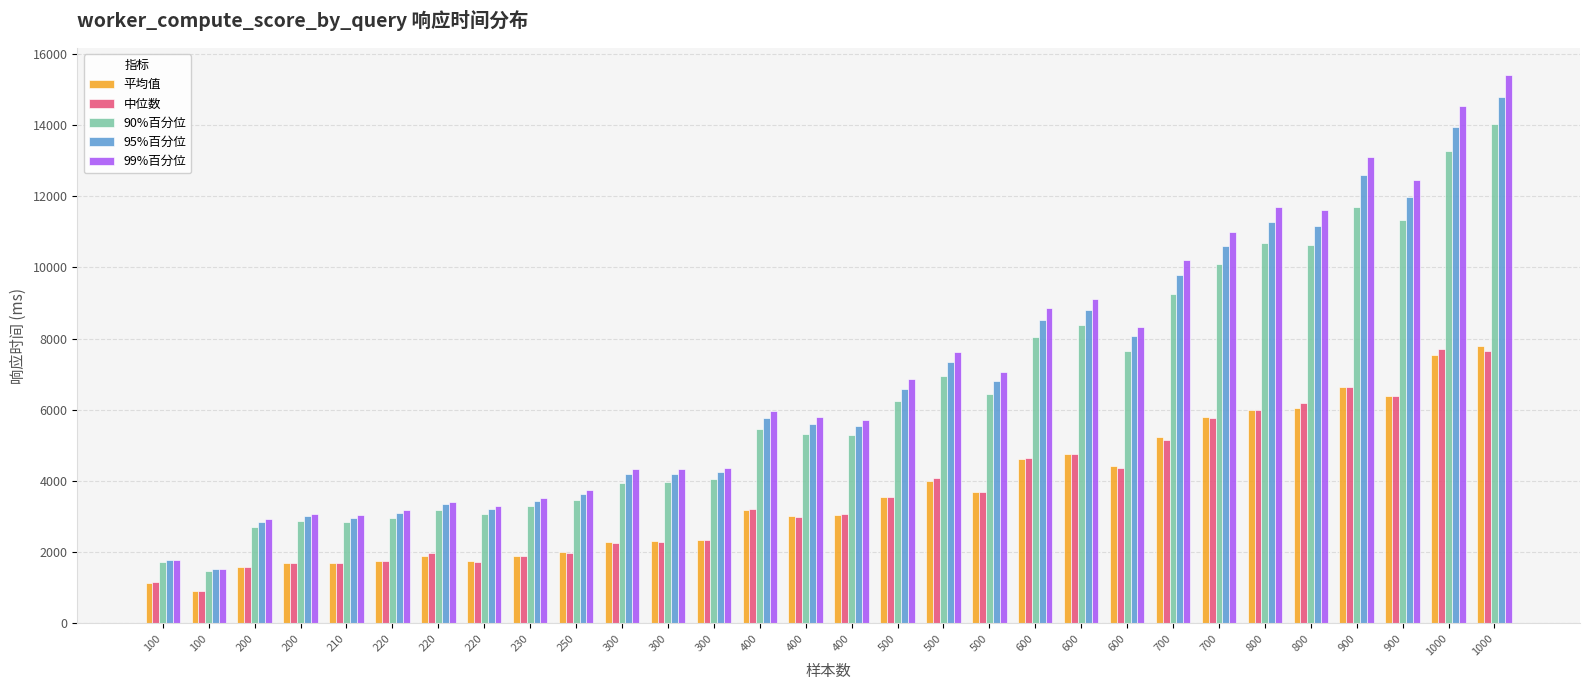

The value of 99%百分位 at 500 is 4025. True or false?

False